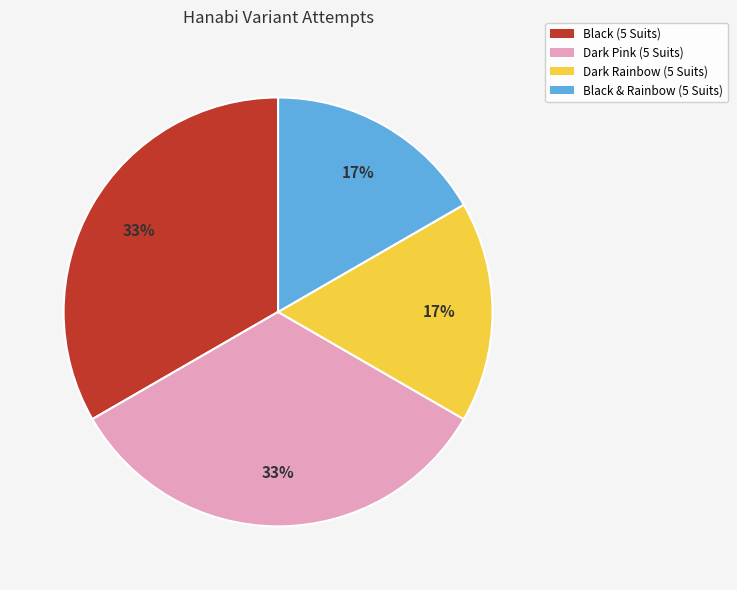

What percentage is the Black & Rainbow (5 Suits) slice, to the nearest percent?

17%